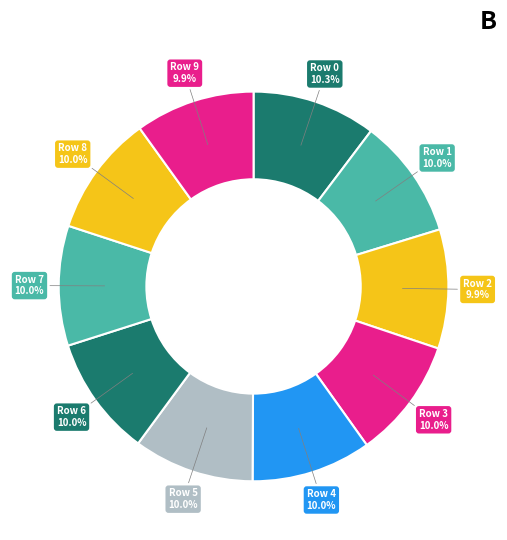

Count the number of slices in the pie.

10